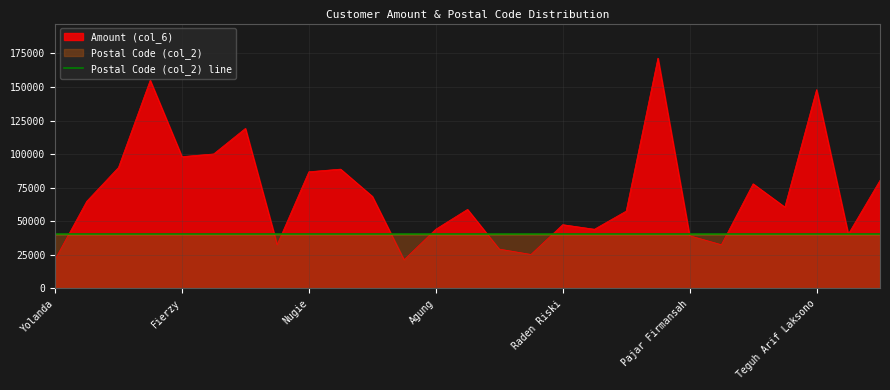

Rank the series by their maximum value, from highest to lowest.

Amount (col_6), Postal Code (col_2) line